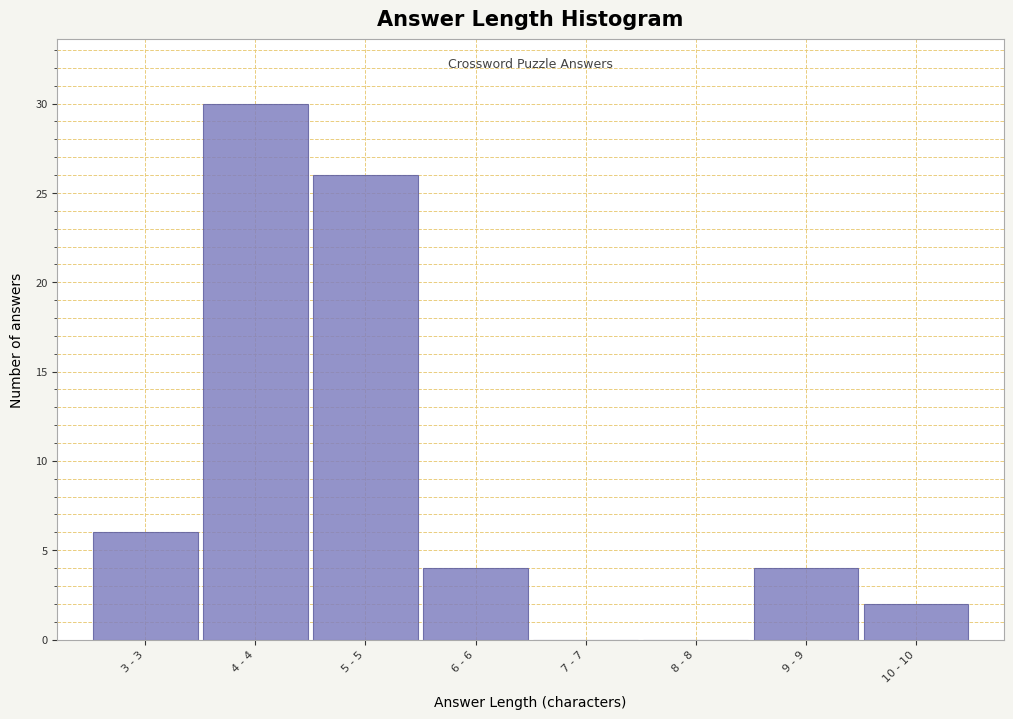

Reading left to right, extract all data points from this chart.

3 - 3=6	4 - 4=30	5 - 5=26	6 - 6=4	7 - 7=0	8 - 8=0	9 - 9=4	10 - 10=2